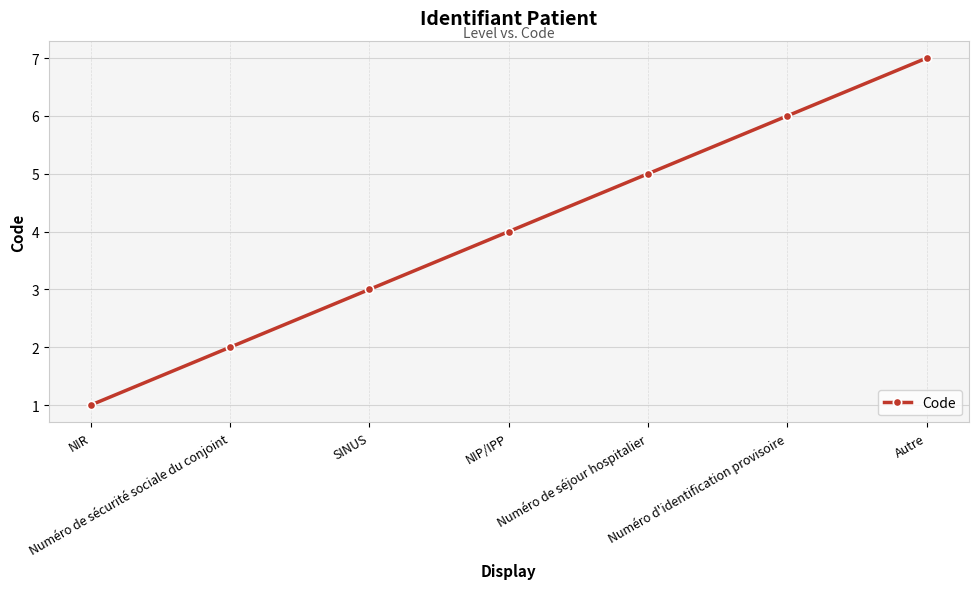

What is the label of the 2nd point from the left?

Numéro de sécurité sociale du conjoint